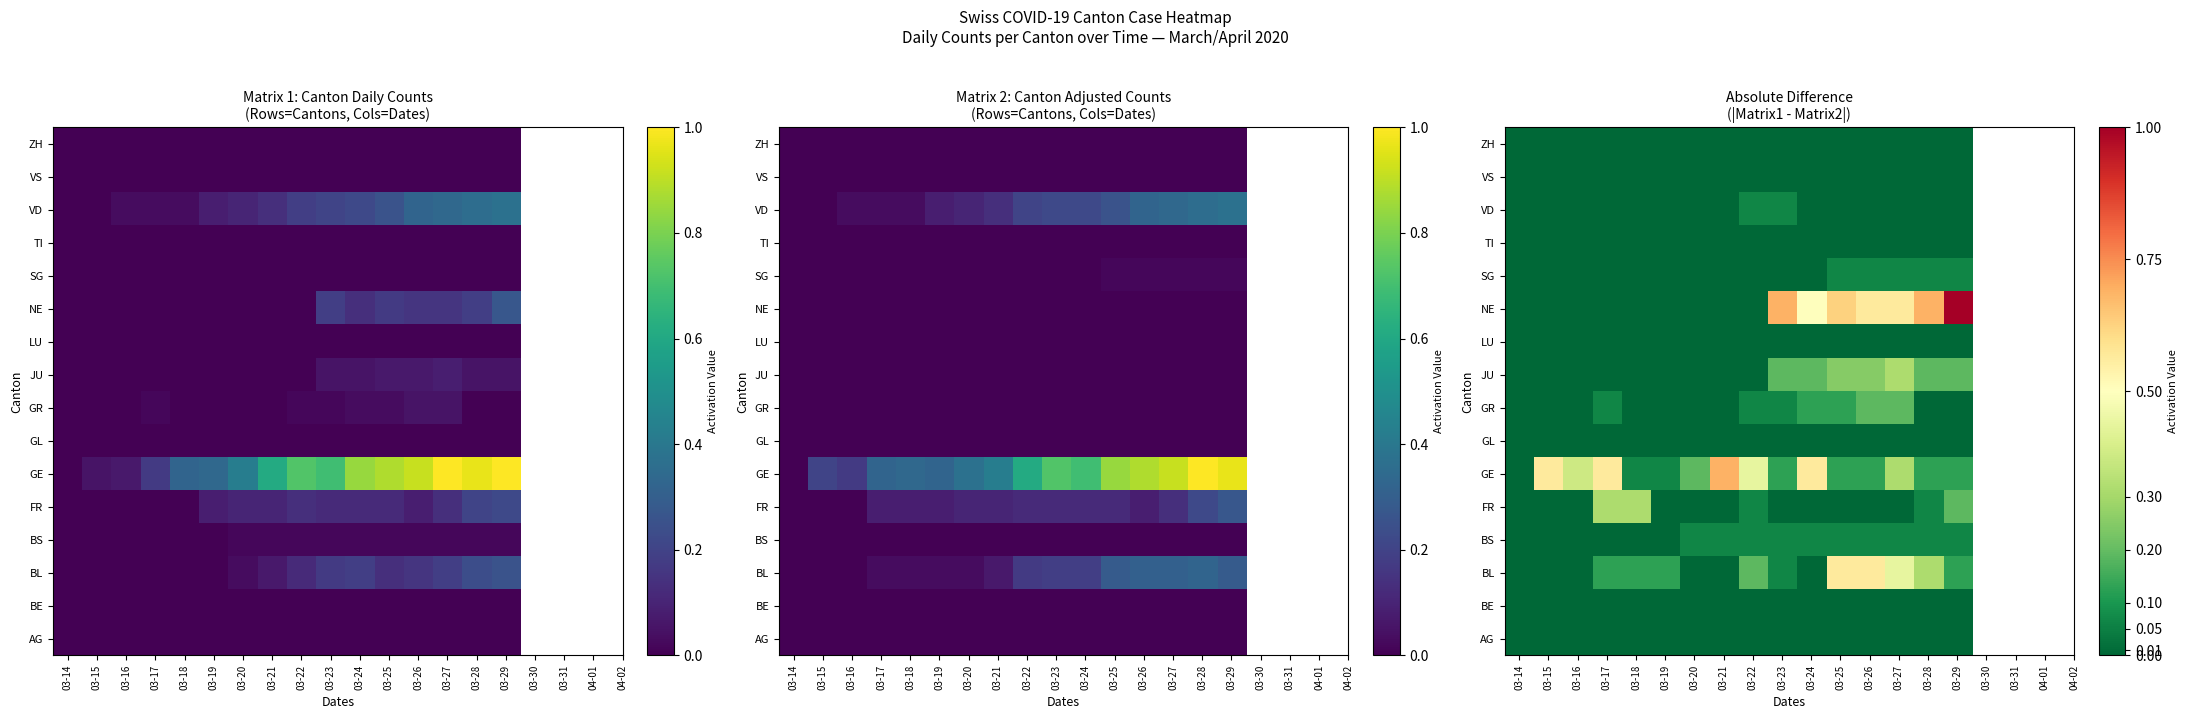

At which category is the sum across all series the highest?

03-27